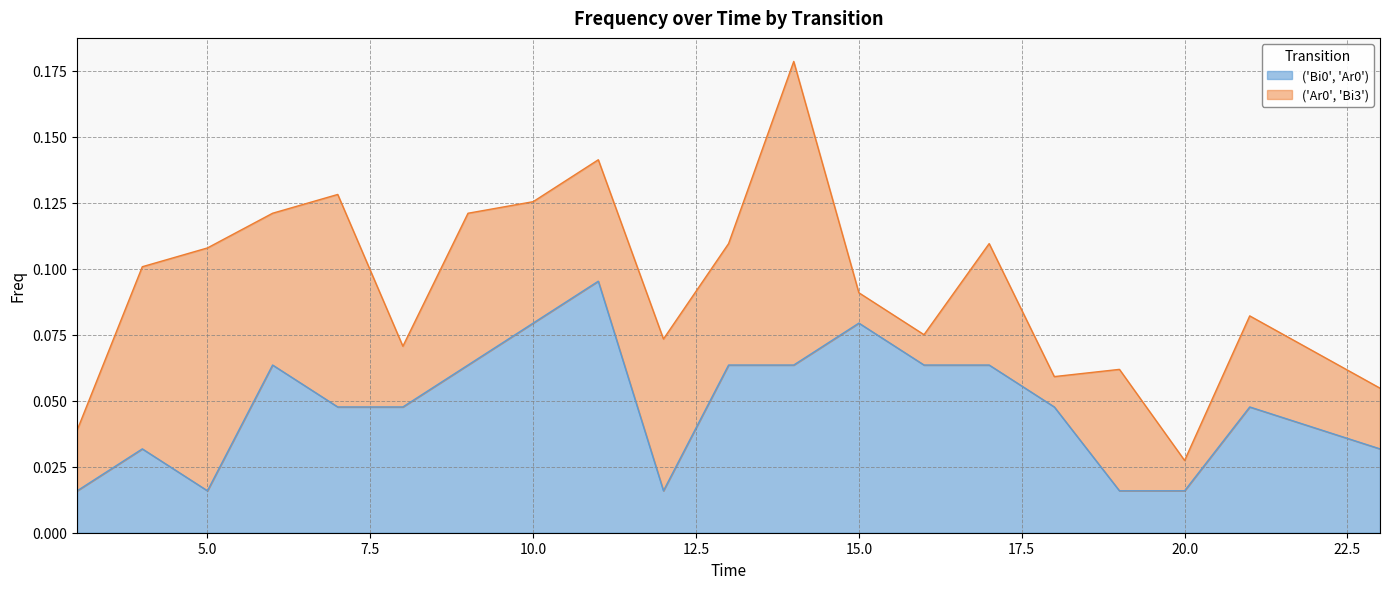

Where is the first local minimum?

5